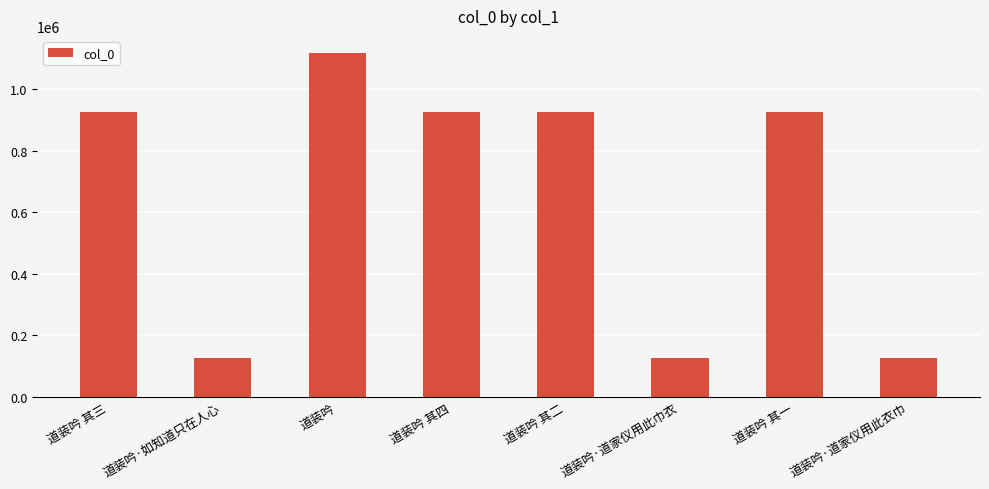

Count the number of categories in the chart.

8